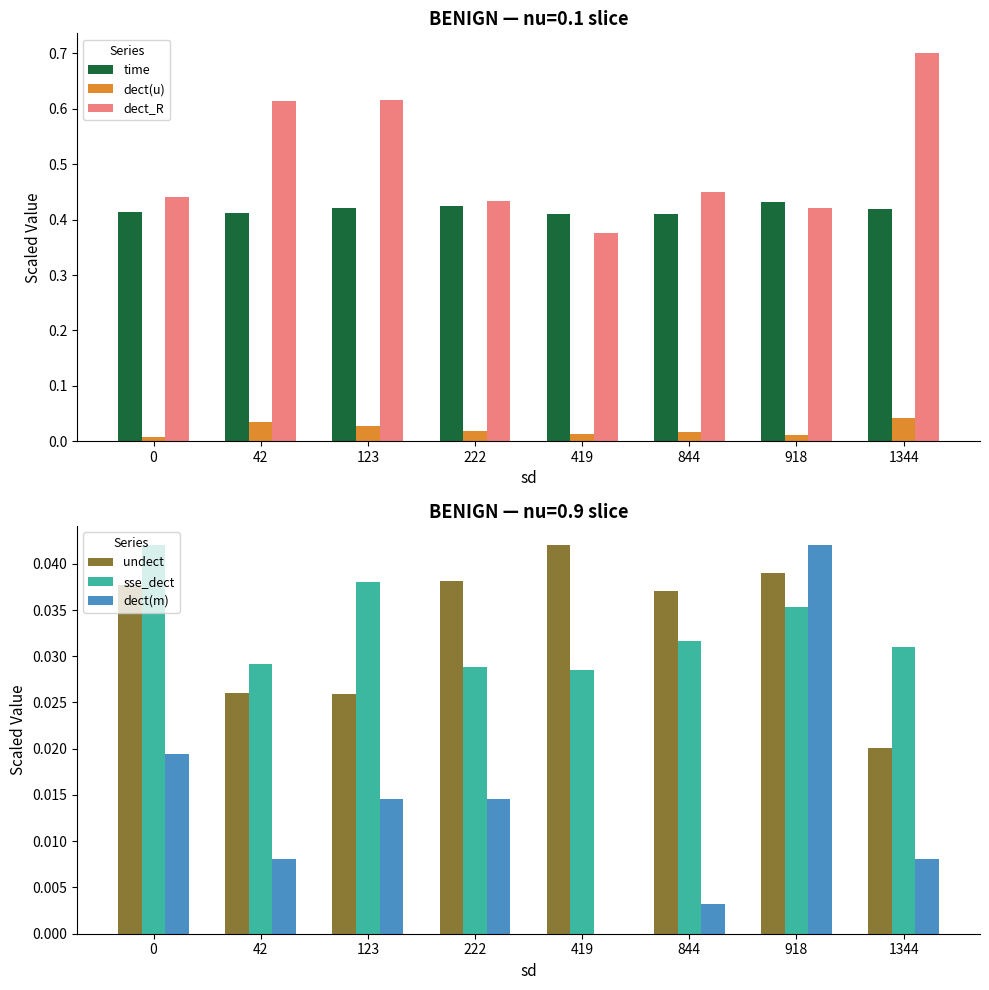

Which series has the widest spread of values?

dect_R